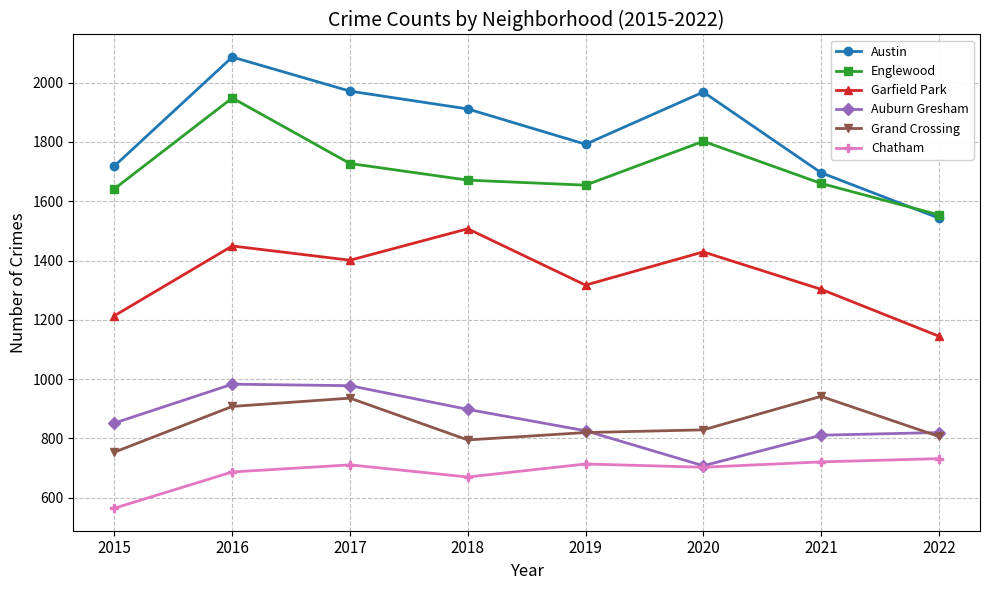

What is the value of the Auburn Gresham point at the 4th from the left?

898